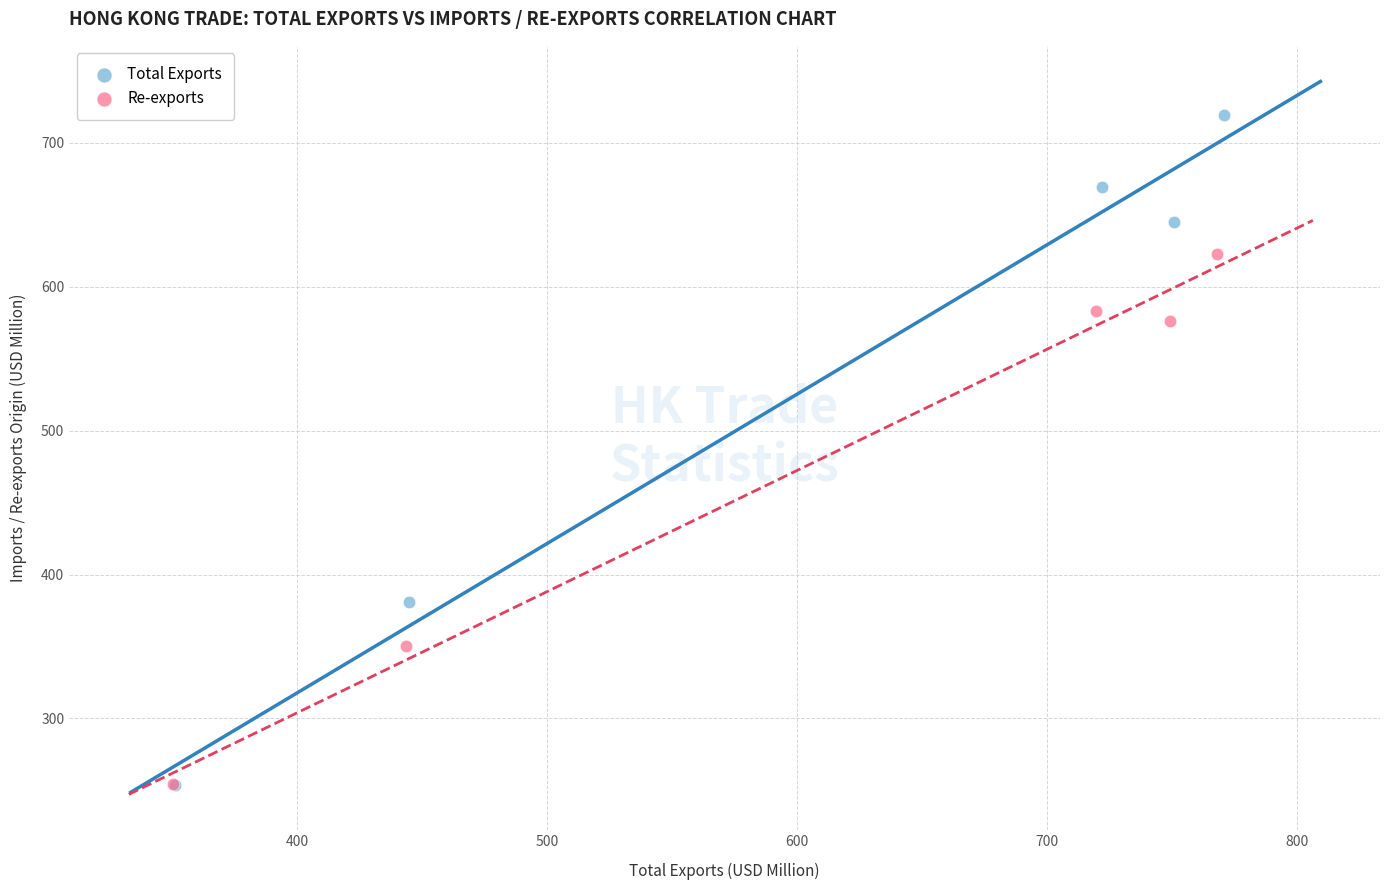

What are all the series names shown in the legend?

Total Exports, Re-exports